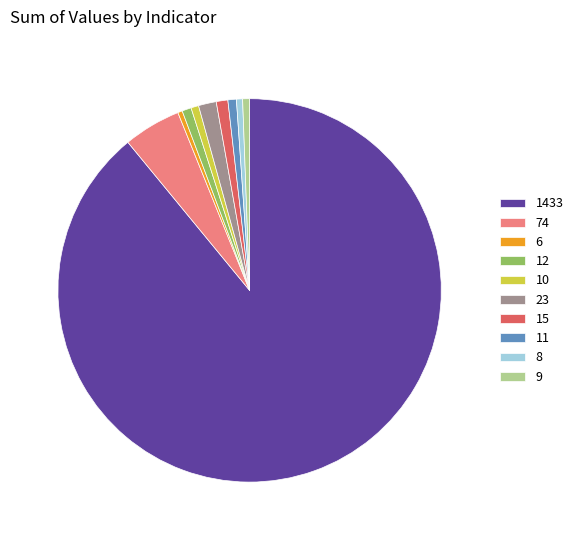

How many segments does this pie chart have?

10